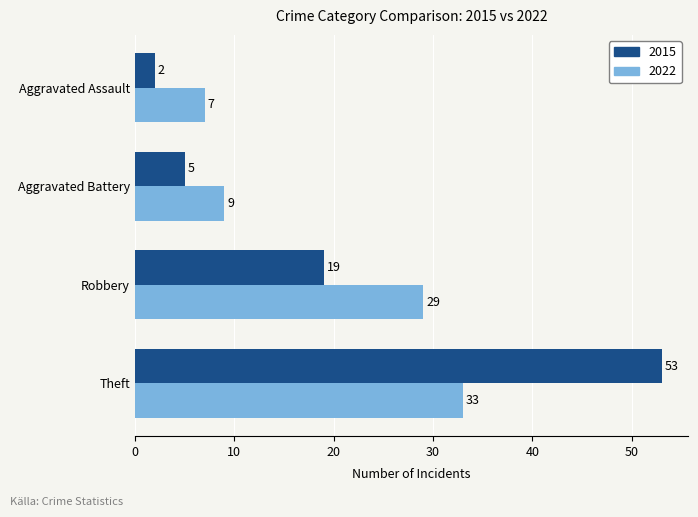

What value does the 2015 series have at Theft?

53